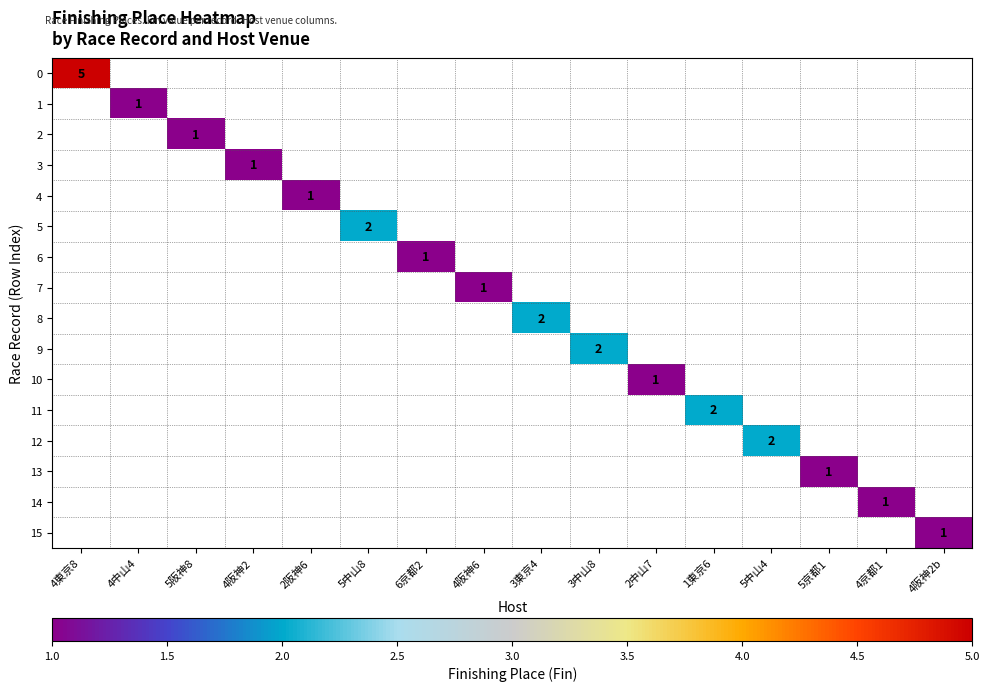

Between 2中山7 and 4阪神6, which is larger?

4阪神6